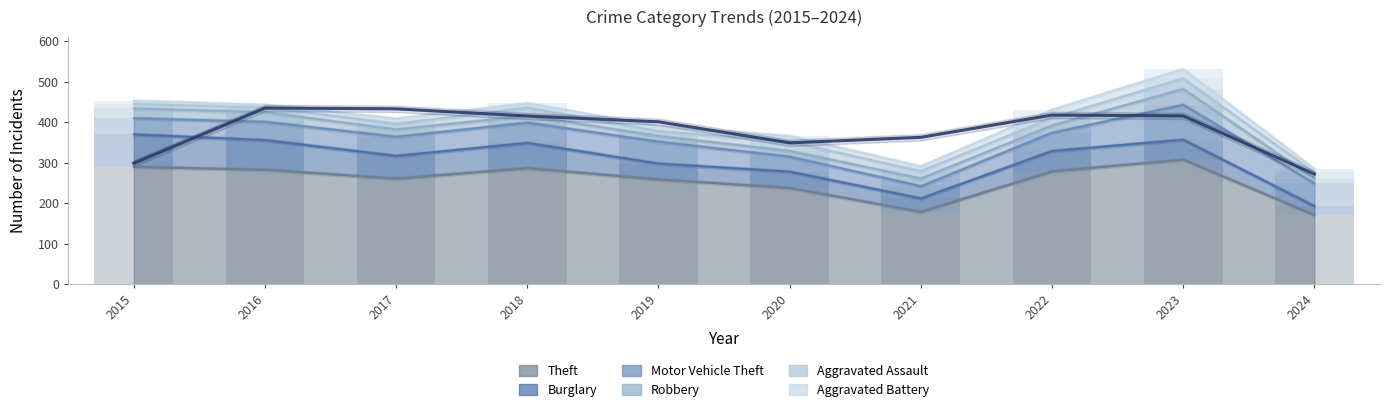

Rank the series by their maximum value, from lowest to highest.

Aggravated Battery, Aggravated Assault, Robbery, Burglary, Motor Vehicle Theft, Theft